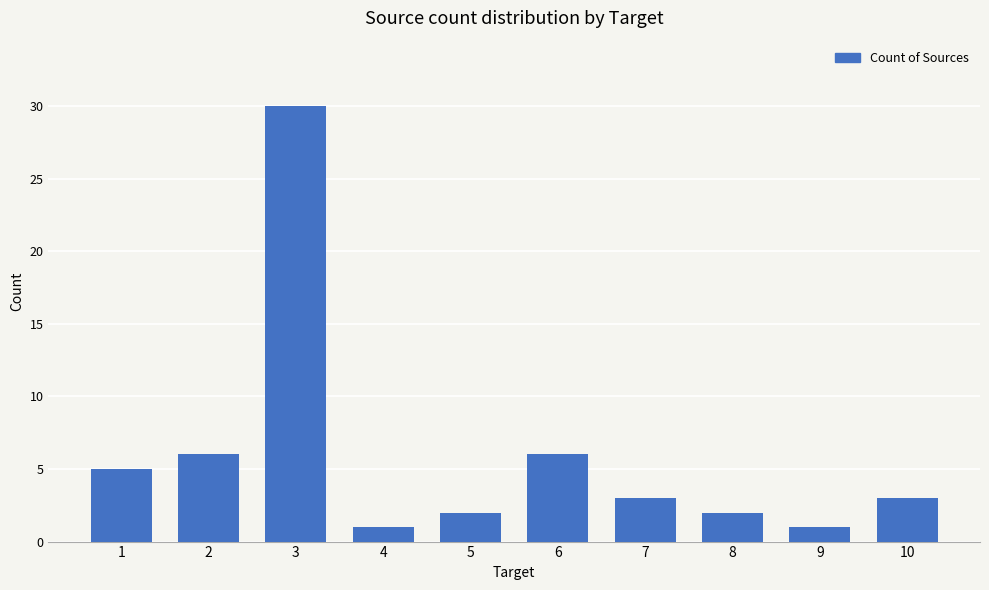

Count the number of data series in this chart.

1